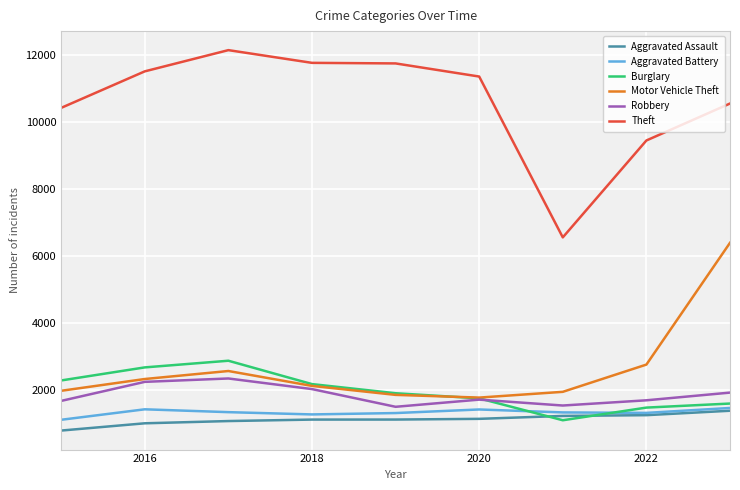

Which series has the largest total across all categories?

Theft